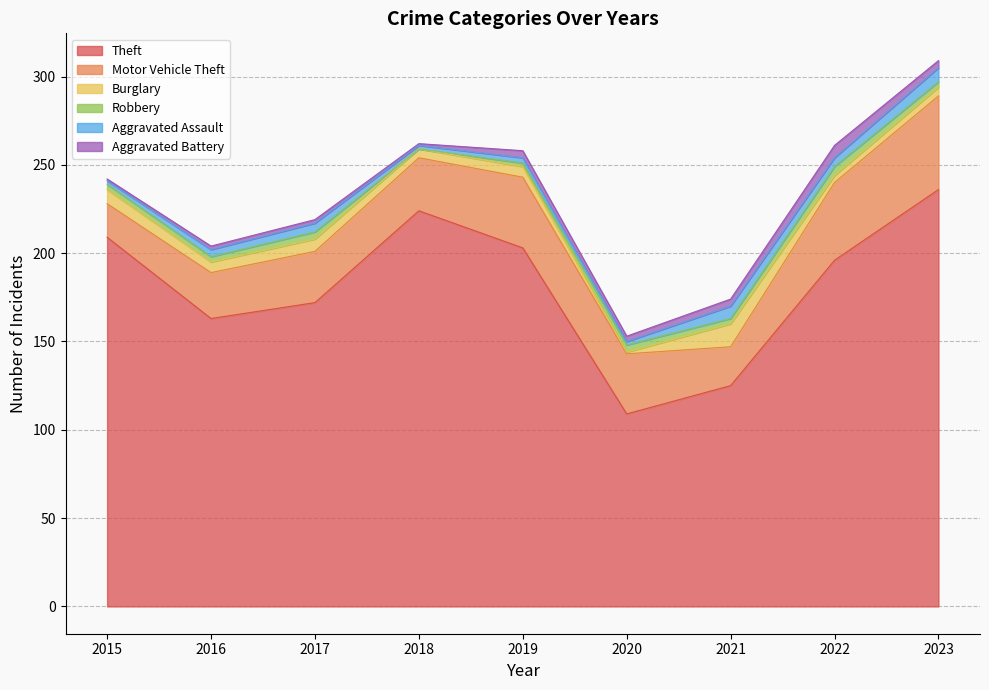

Which series has the largest total across all categories?

Theft